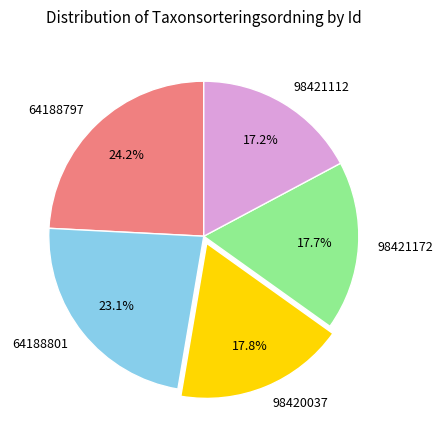

The 98421172 slice represents 10% of the pie. True or false?

False